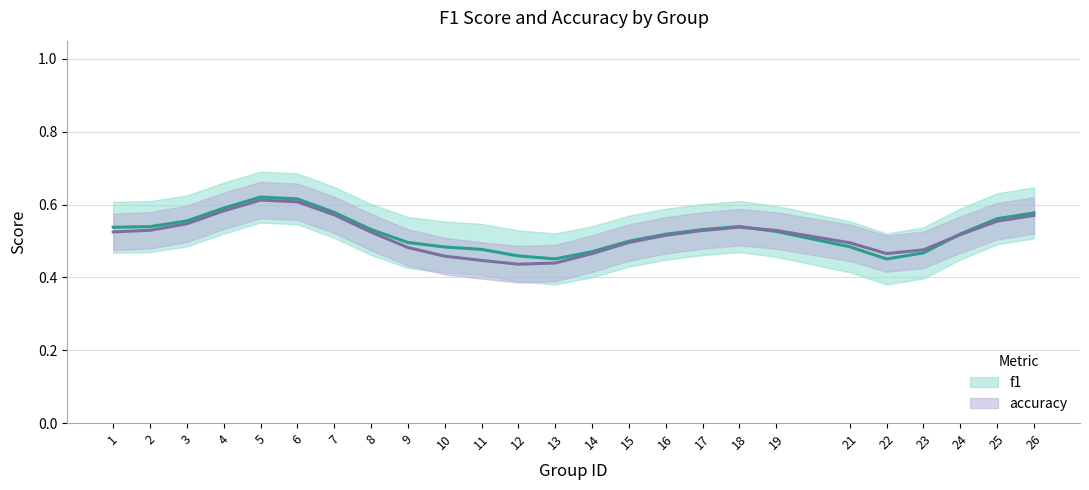

Rank the series by their average value, from lowest to highest.

accuracy, f1